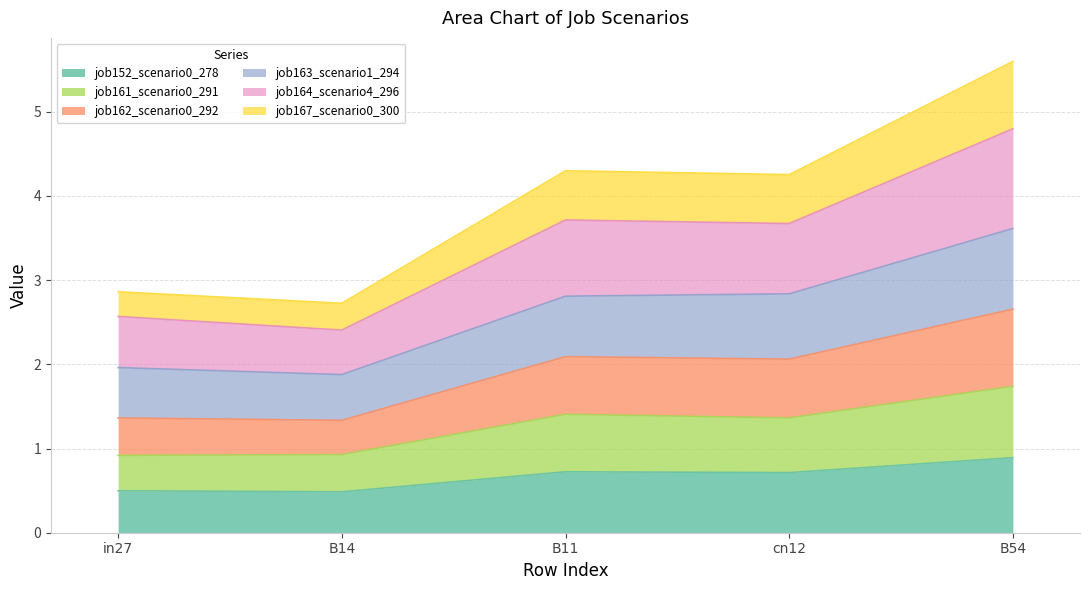

Is the value of job161_scenario0_291 at B54 greater than the value of job164_scenario4_296 at B54?

No